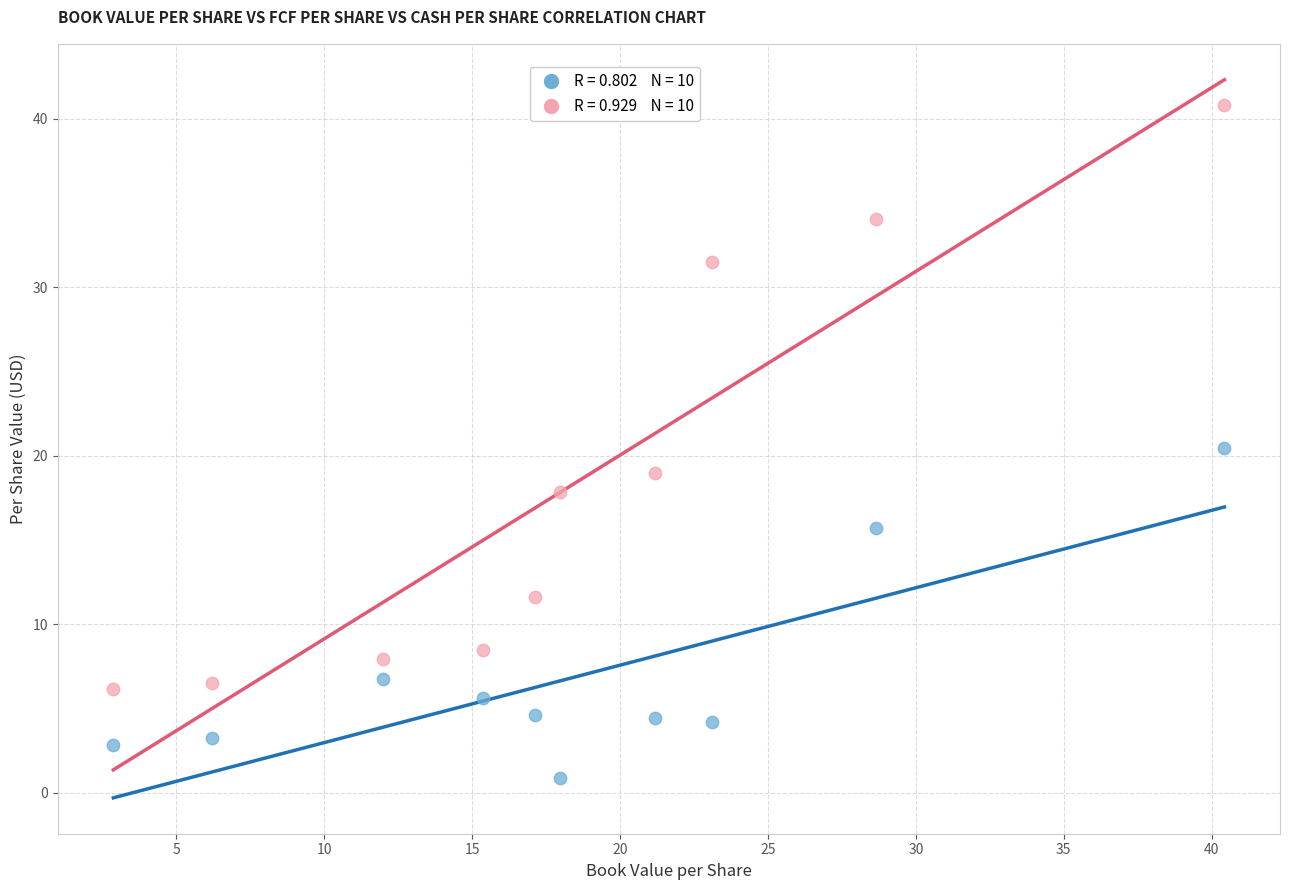

Across all data points, what is the range of Y values (max minus min)?

39.9